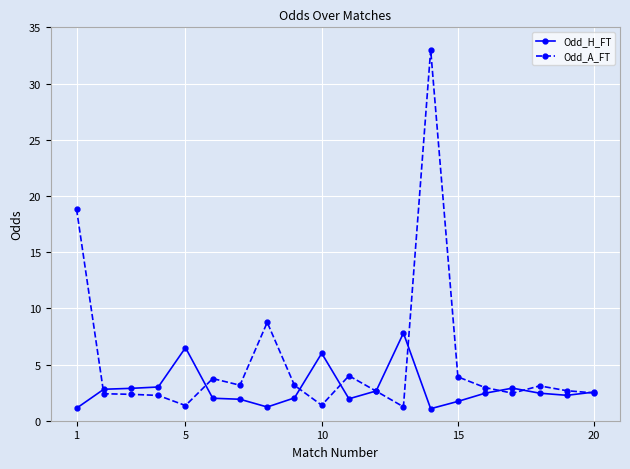

Which series has the widest spread of values?

Odd_A_FT